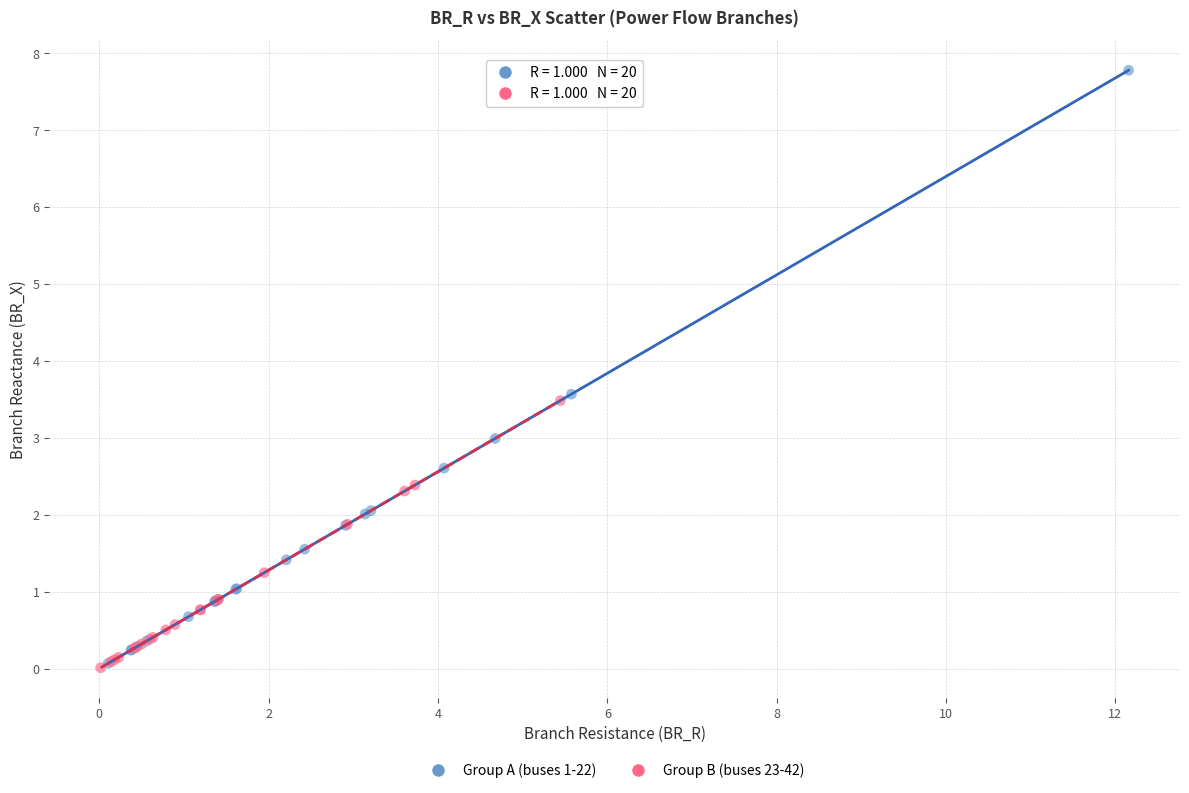

Which series contains the highest Y value?

Group A (buses 1-22)